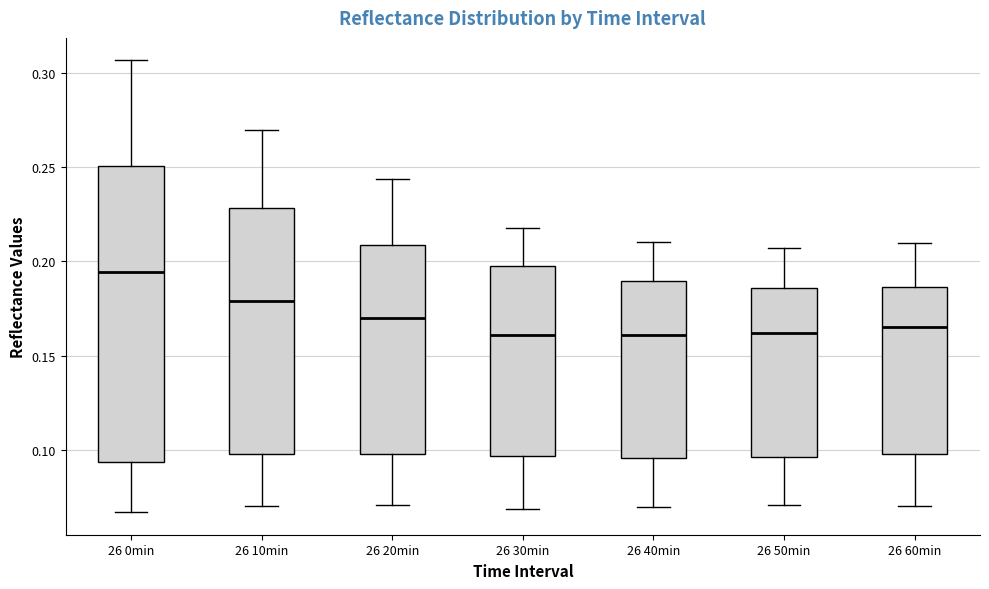

Reading left to right, read every box against the y-axis: the position of its median line, the range the box covers, and the ends of its whiskers. The values are not printed on the chart, so give them approximately, as read against the axis.

26 0min: median 0.195, box 0.095 to 0.250, whiskers 0.065 to 0.305
26 10min: median 0.180, box 0.100 to 0.230, whiskers 0.070 to 0.270
26 20min: median 0.170, box 0.100 to 0.210, whiskers 0.070 to 0.245
26 30min: median 0.160, box 0.095 to 0.200, whiskers 0.070 to 0.220
26 40min: median 0.160, box 0.095 to 0.190, whiskers 0.070 to 0.210
26 50min: median 0.160, box 0.095 to 0.185, whiskers 0.070 to 0.205
26 60min: median 0.165, box 0.100 to 0.185, whiskers 0.070 to 0.210